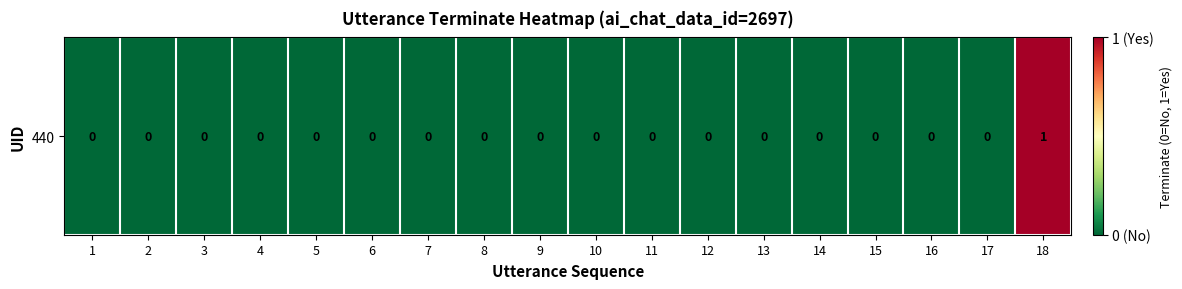

What is the sum of all values?

1